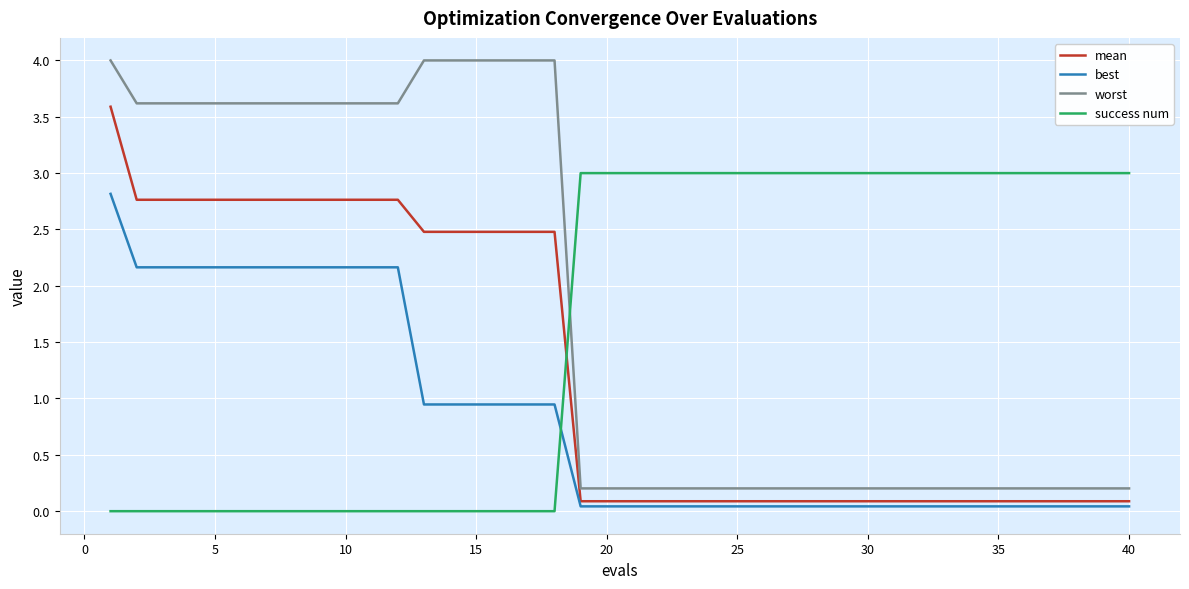

Is this an area chart (filled region under the line)?

No